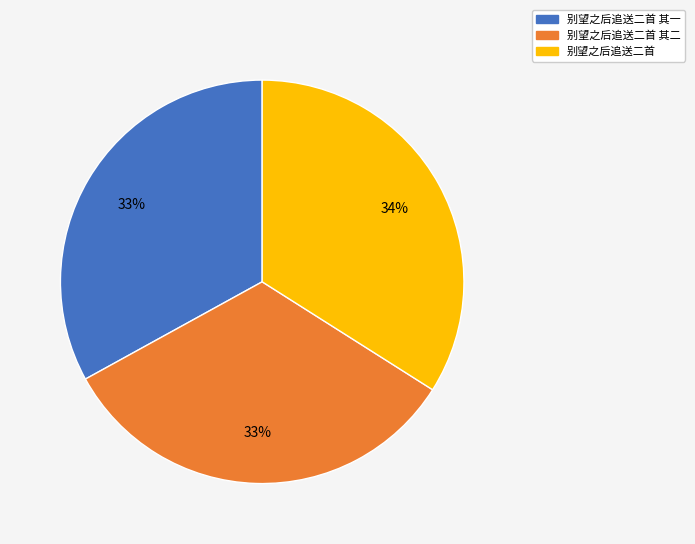

Count the number of slices in the pie.

3